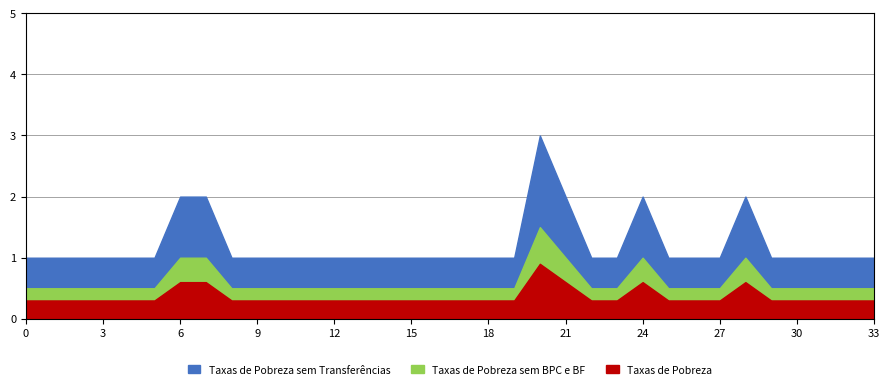

Count the Taxas de Pobreza sem BPC e BF values in the range 0 to 1.

33